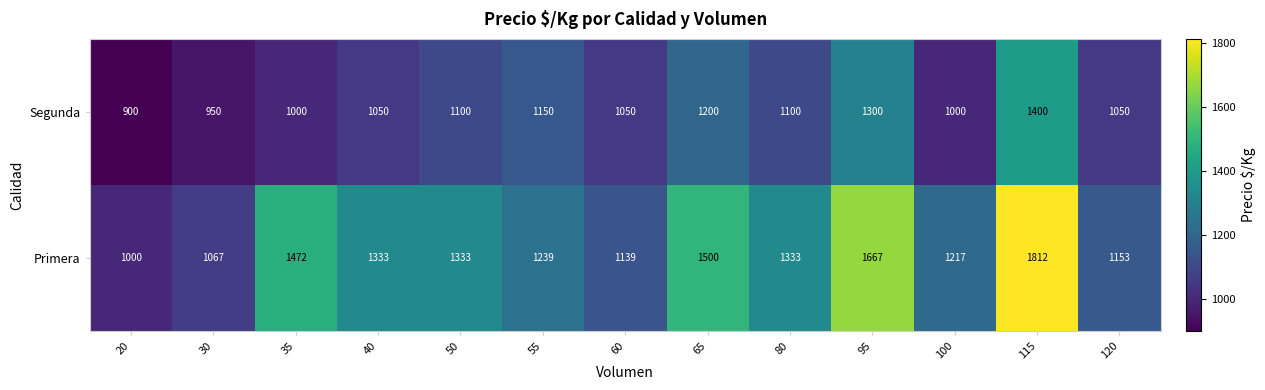

Rank the series by their maximum value, from lowest to highest.

Segunda, Primera